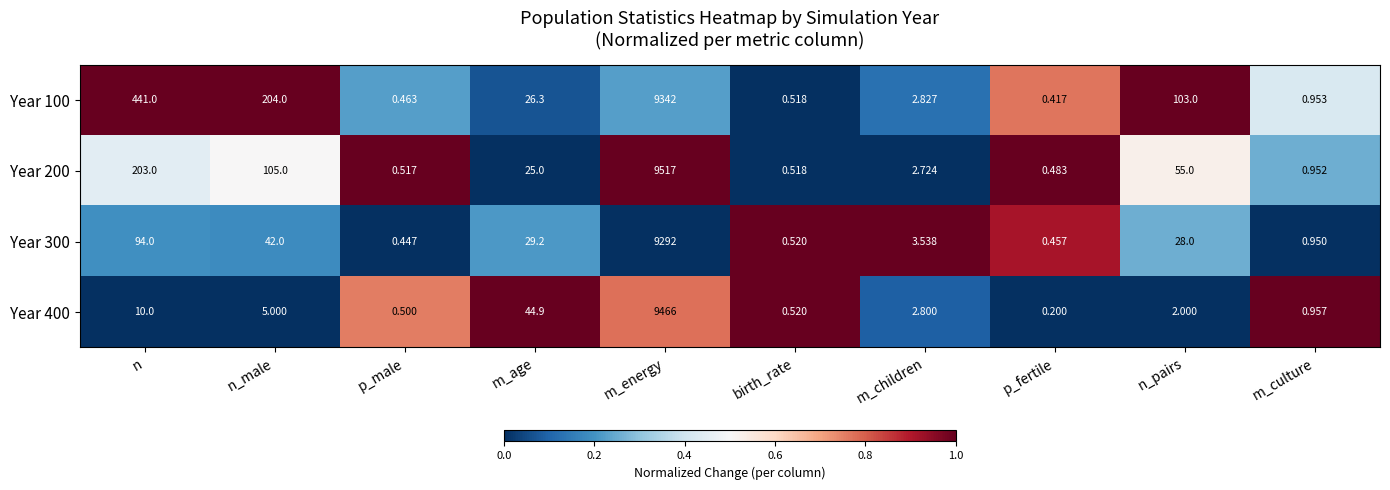

What is the total value across all series at m_age?

125.4